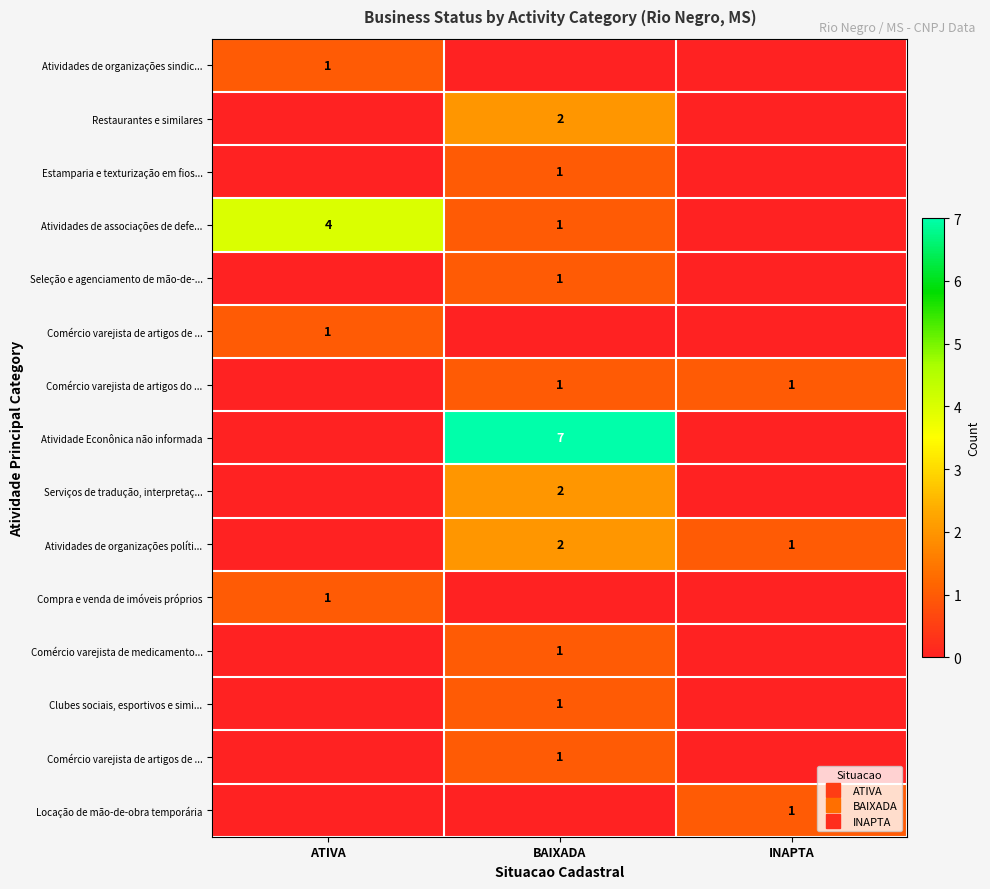

What is the total value across all series at ATIVA?

7